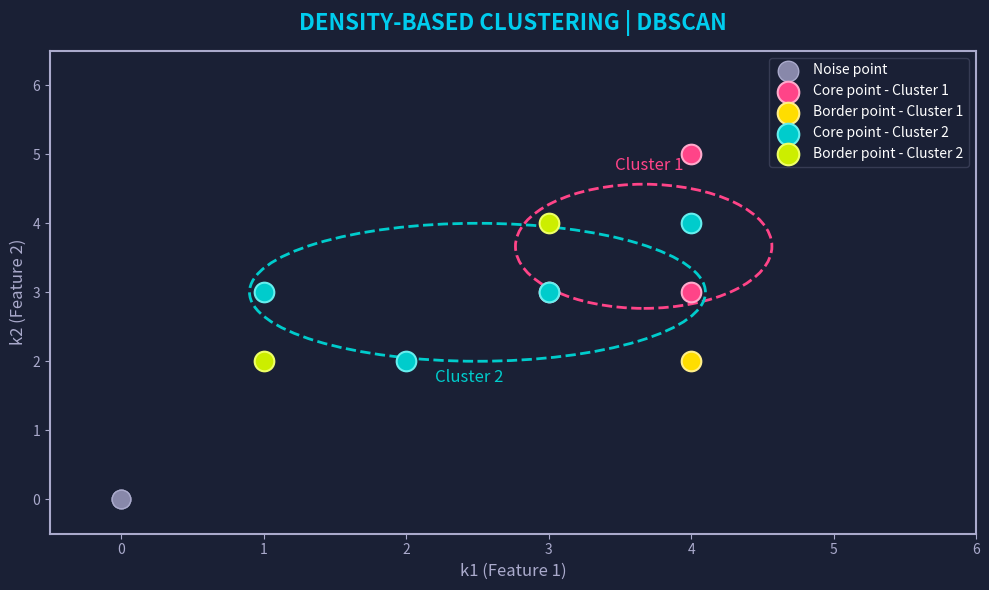

Which series contains the lowest Y value?

Noise point